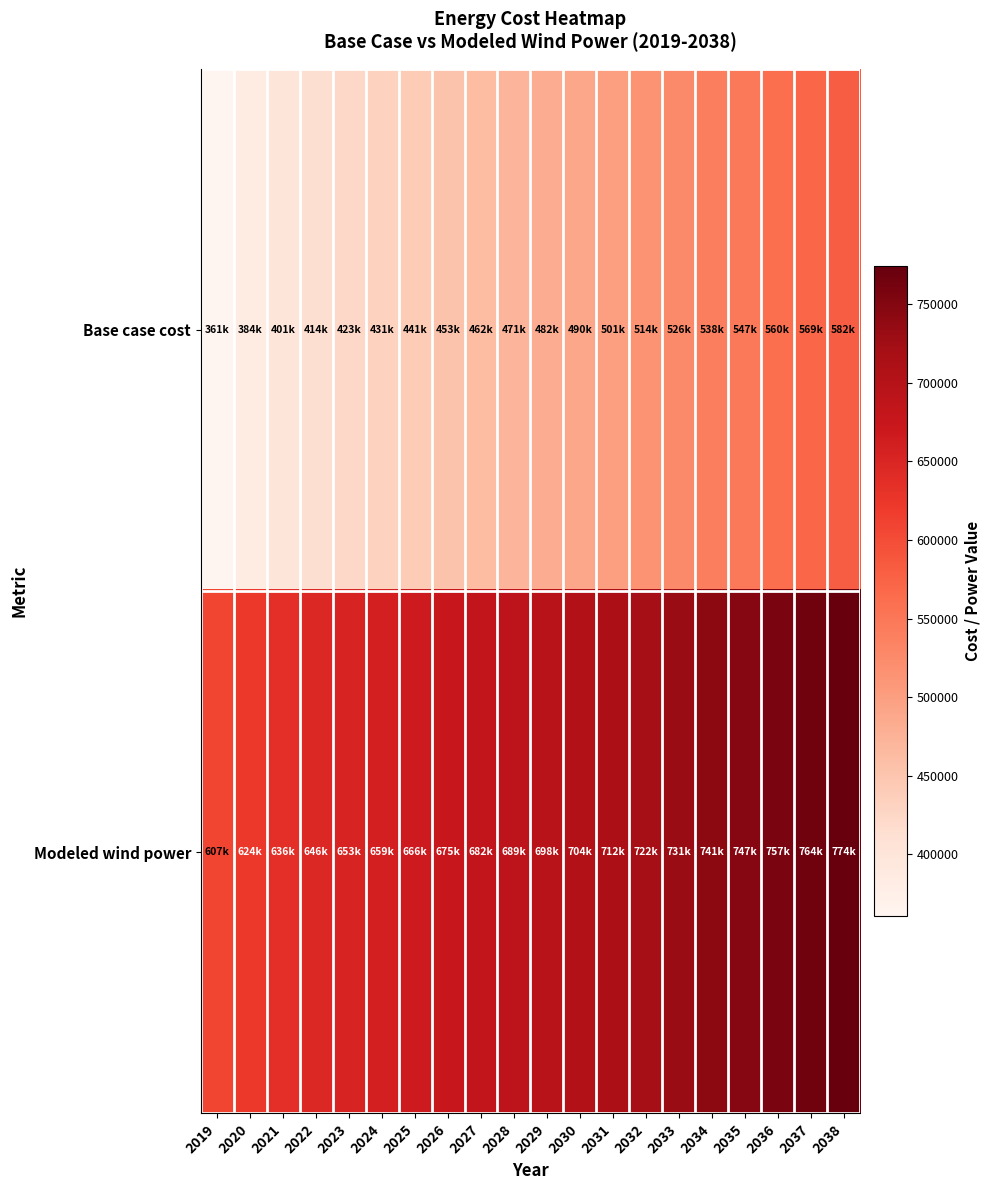

Which category has the highest value across all series?

2038